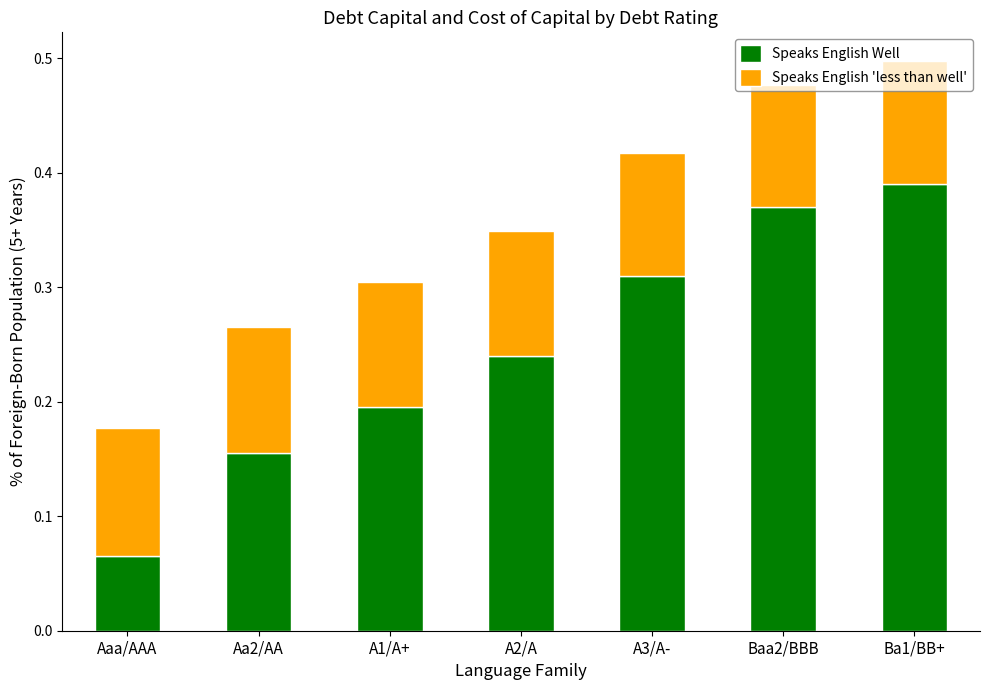

Count the number of data series in this chart.

2